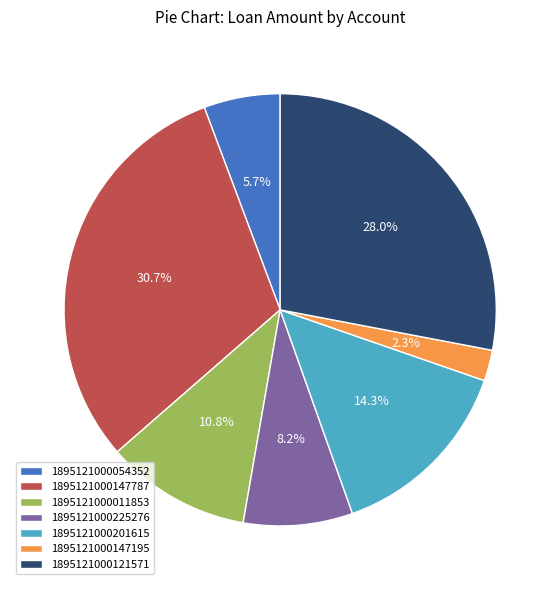

What percentage do 1895121000054352 and 1895121000147195 together represent?

8.0%